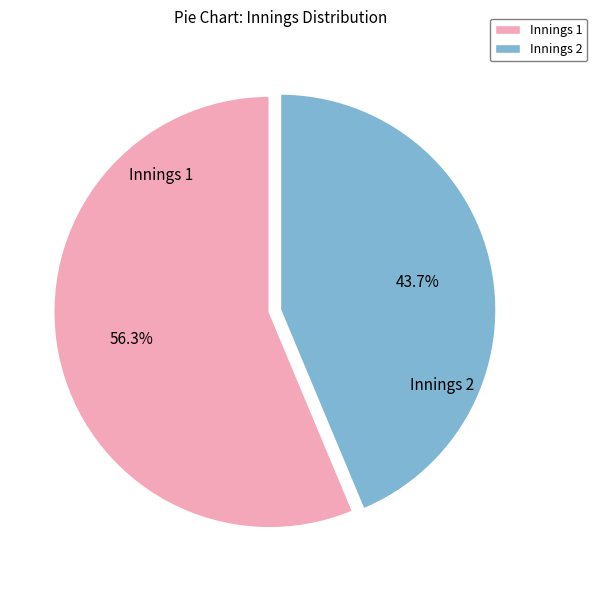

To the nearest percent, what is the difference between the largest and smallest slice percentages?

13%